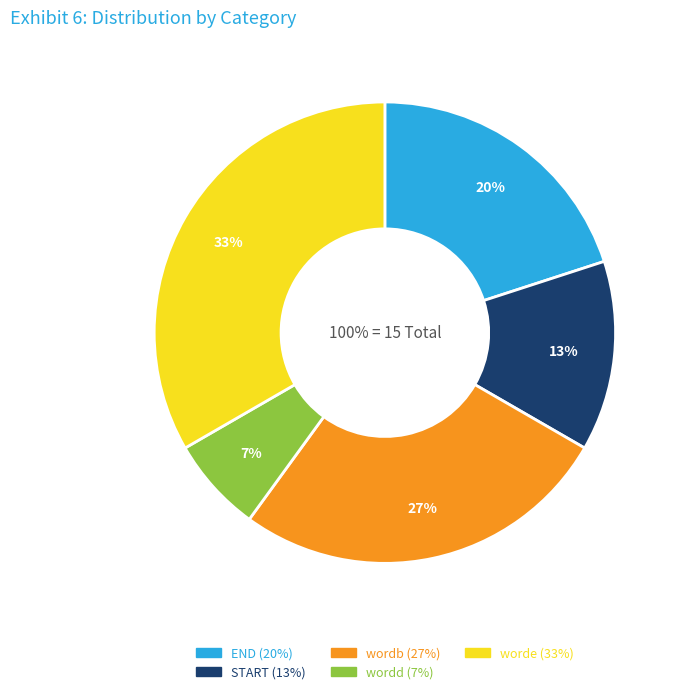

To the nearest percent, what is the combined percentage of wordd and END?

27%